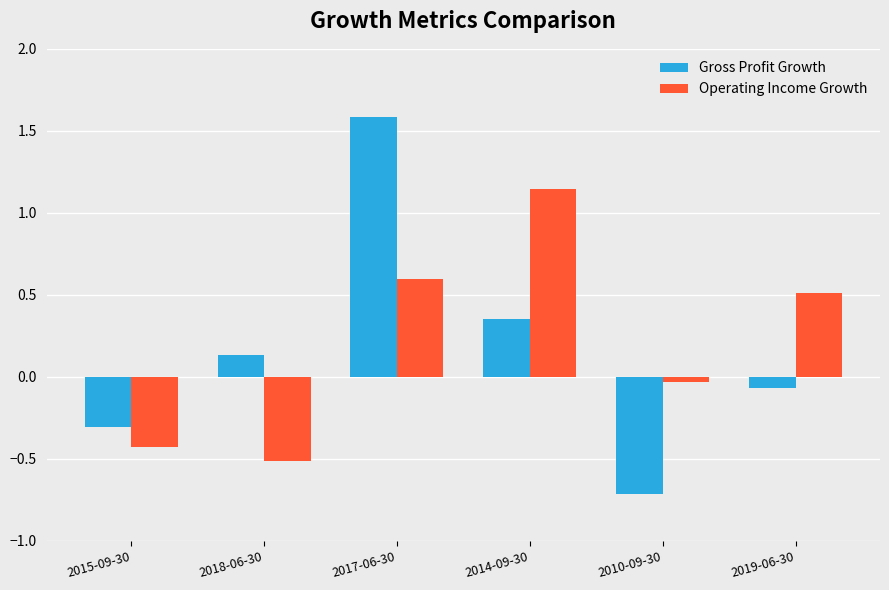

List the series in order of their peak value, lowest first.

Operating Income Growth, Gross Profit Growth